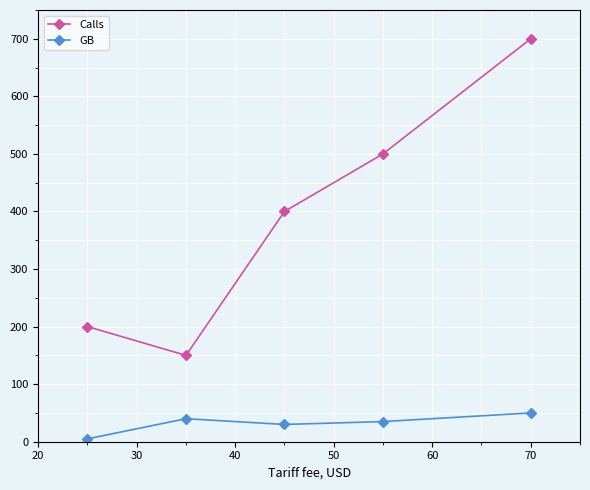

What is the greatest value displayed?

700